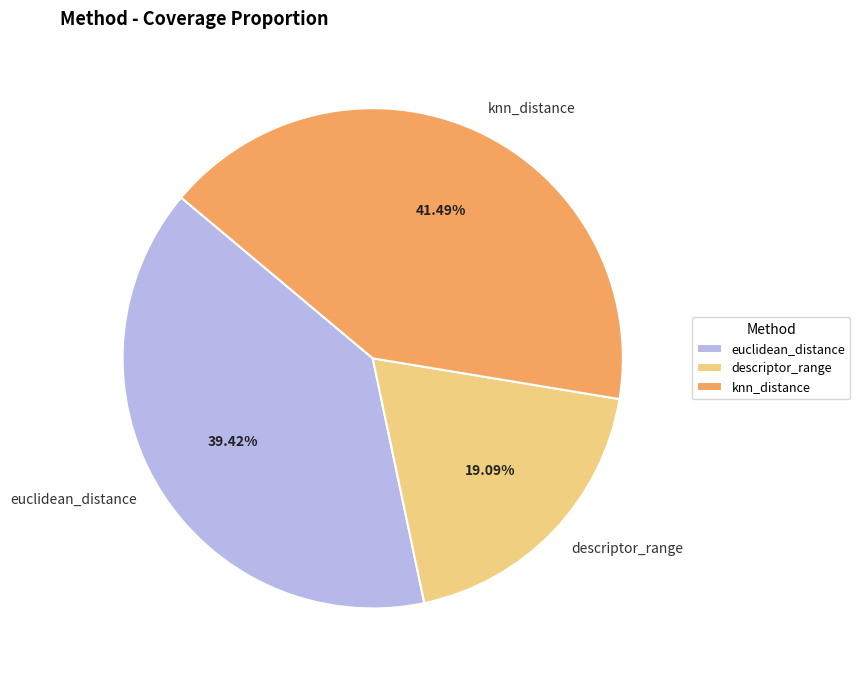

Which slice is the largest?

knn_distance